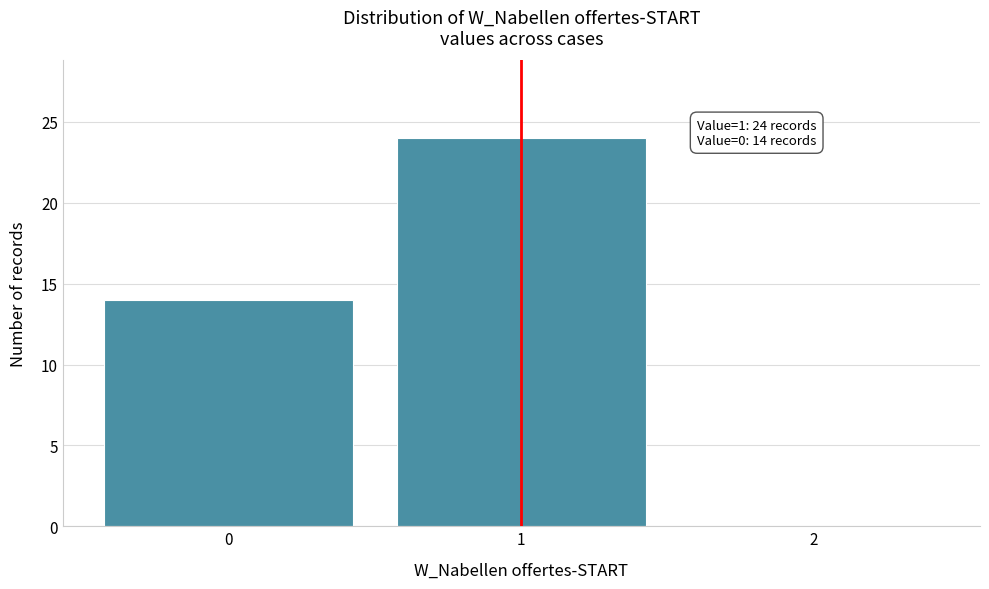

Which range on the x-axis has the tallest bar?

0.5 to 1.5